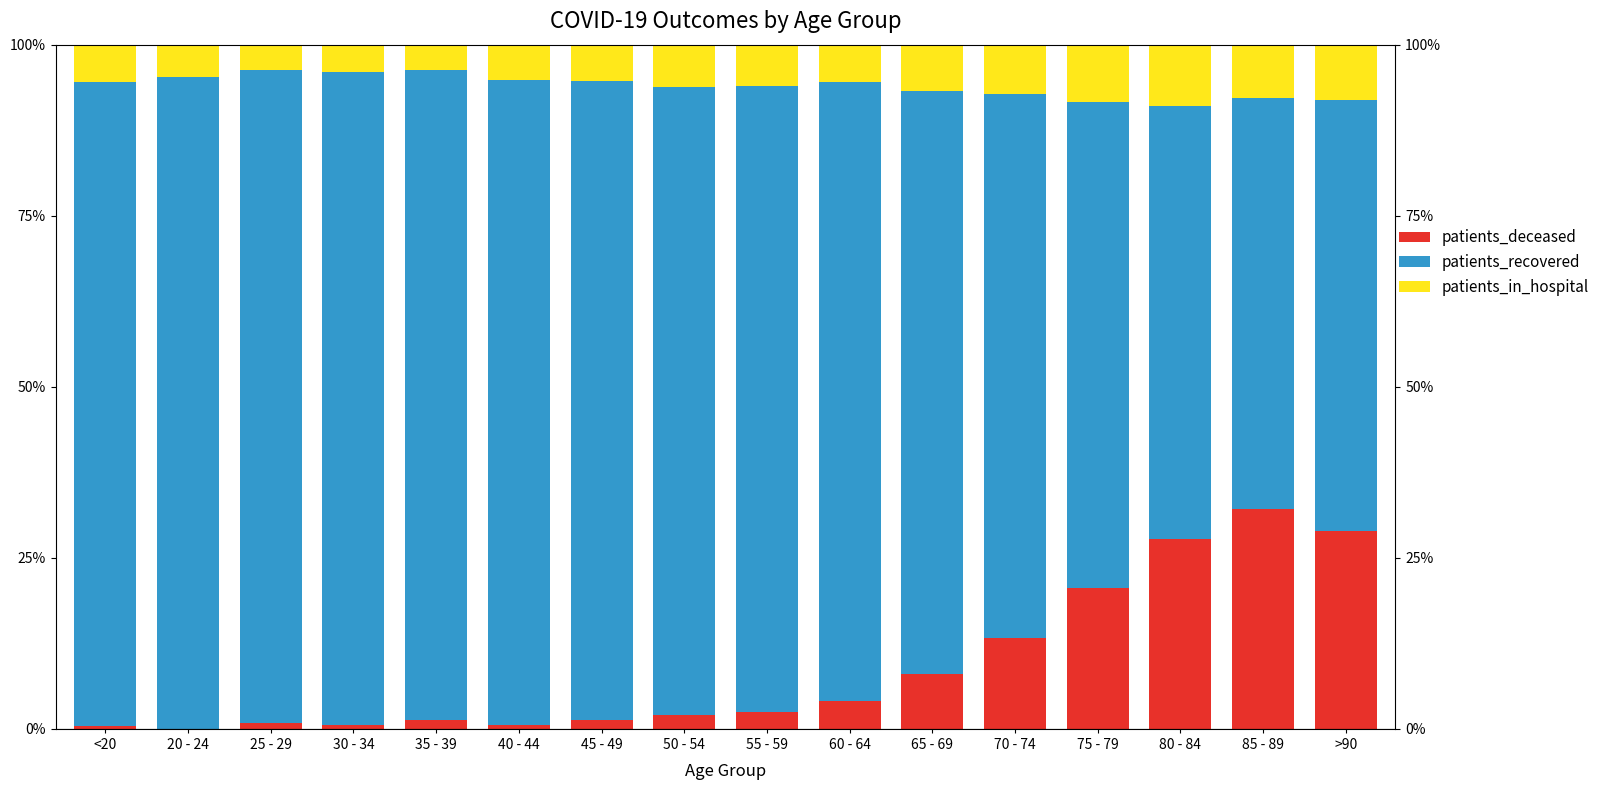

Reading left to right, what are all the values shown in this chart?

patients_deceased: <20=0.0	20 - 24=0.0	25 - 29=0.0	30 - 34=0.0	35 - 39=0.0	40 - 44=0.0	45 - 49=0.0	50 - 54=0.0	55 - 59=0.0	60 - 64=0.0	65 - 69=0.1	70 - 74=0.1	75 - 79=0.2	80 - 84=0.3	85 - 89=0.3	>90=0.3
patients_recovered: <20=0.9	20 - 24=1.0	25 - 29=1.0	30 - 34=1.0	35 - 39=1.0	40 - 44=0.9	45 - 49=0.9	50 - 54=0.9	55 - 59=0.9	60 - 64=0.9	65 - 69=0.9	70 - 74=0.8	75 - 79=0.7	80 - 84=0.6	85 - 89=0.6	>90=0.6
patients_in_hospital: <20=0.1	20 - 24=0.0	25 - 29=0.0	30 - 34=0.0	35 - 39=0.0	40 - 44=0.1	45 - 49=0.1	50 - 54=0.1	55 - 59=0.1	60 - 64=0.1	65 - 69=0.1	70 - 74=0.1	75 - 79=0.1	80 - 84=0.1	85 - 89=0.1	>90=0.1